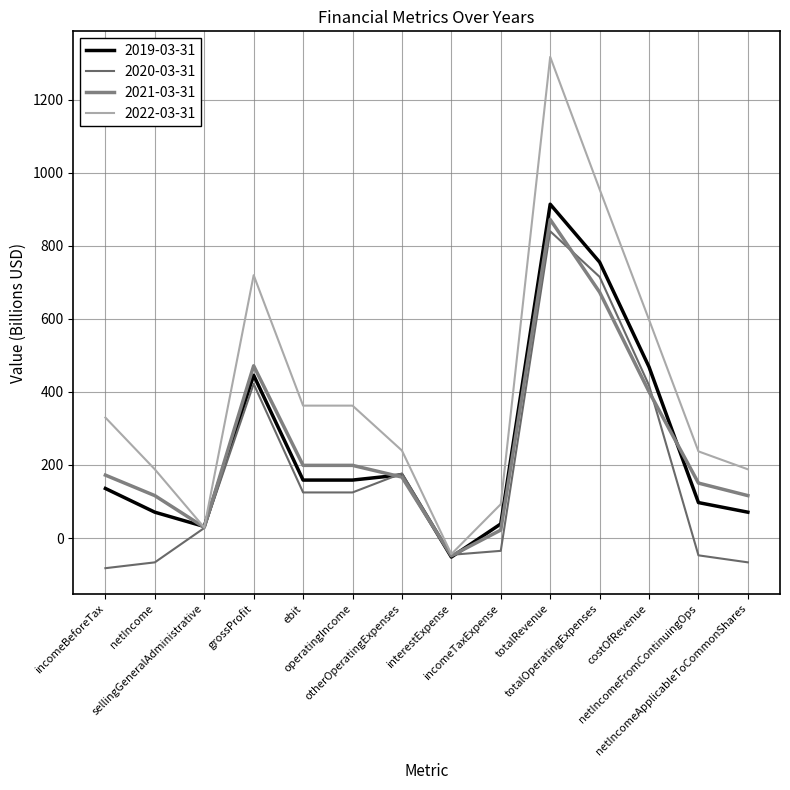

How many values in the 2021-03-31 series are below 172?

7